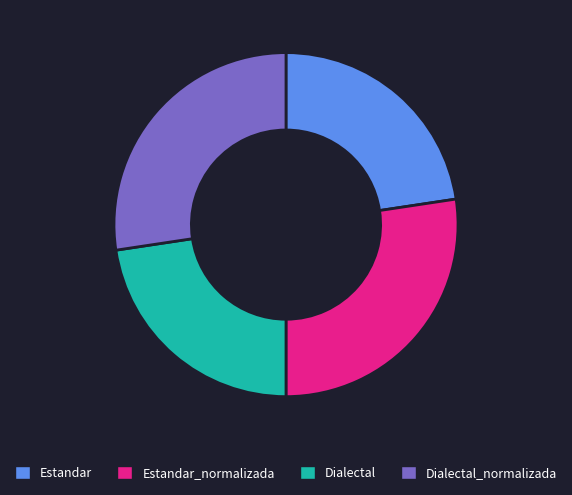

Is there a majority slice in this chart?

No